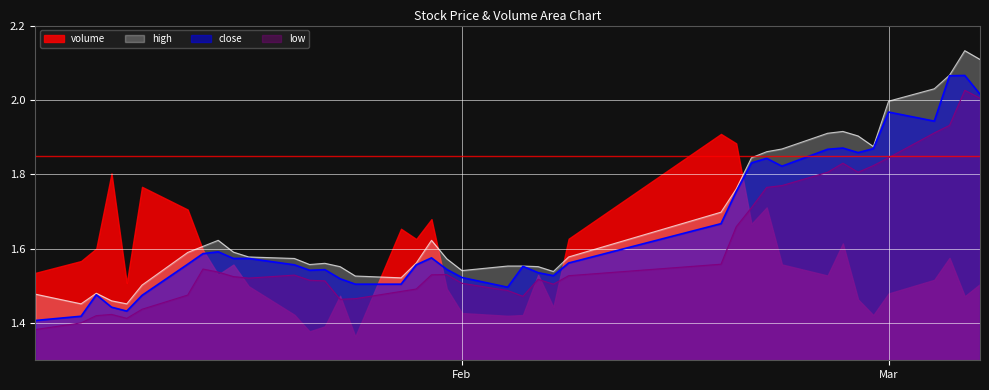

True or false: high and close cross at least once.

False